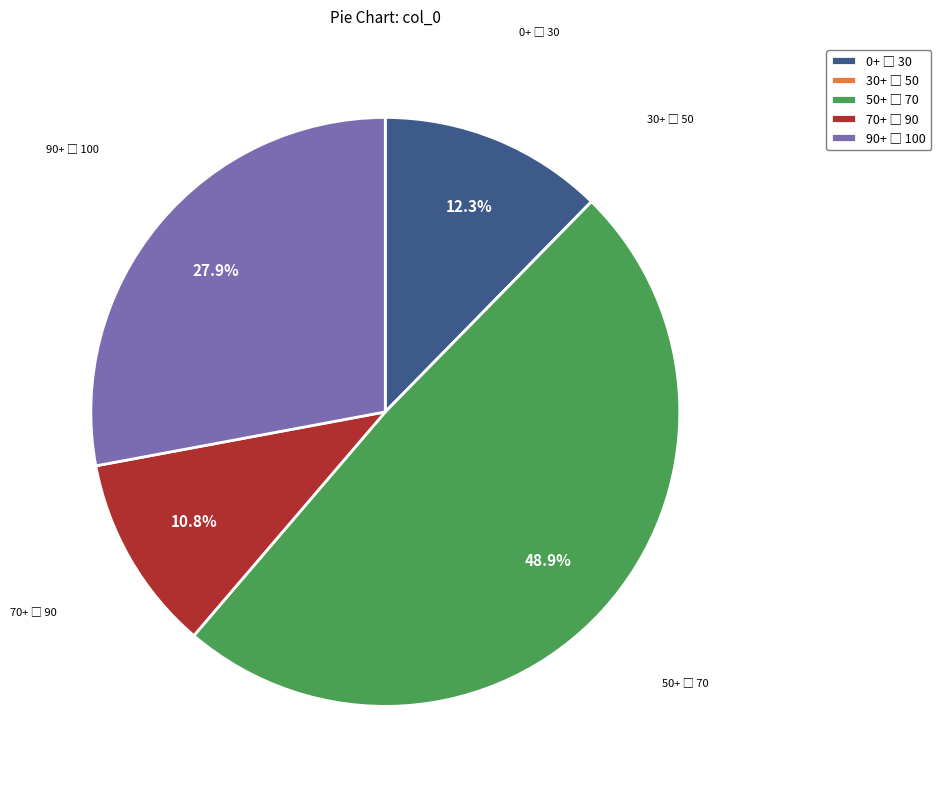

Is there any slice that represents more than half of the pie?

No